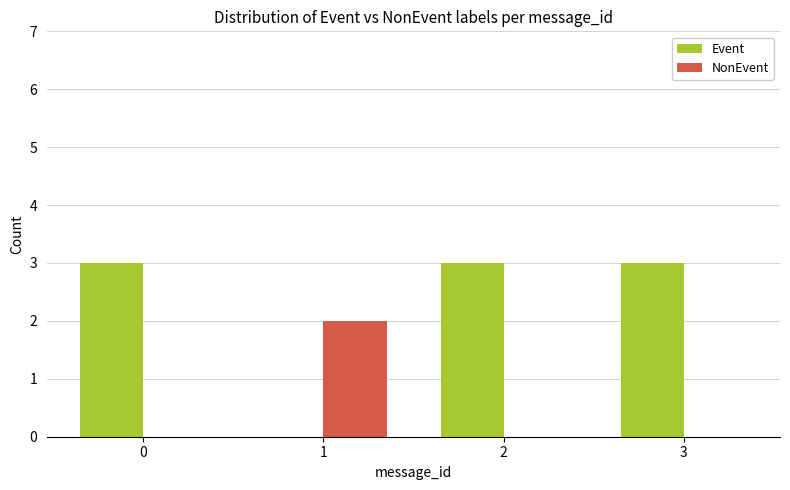

What are all the series names shown in the legend?

Event, NonEvent